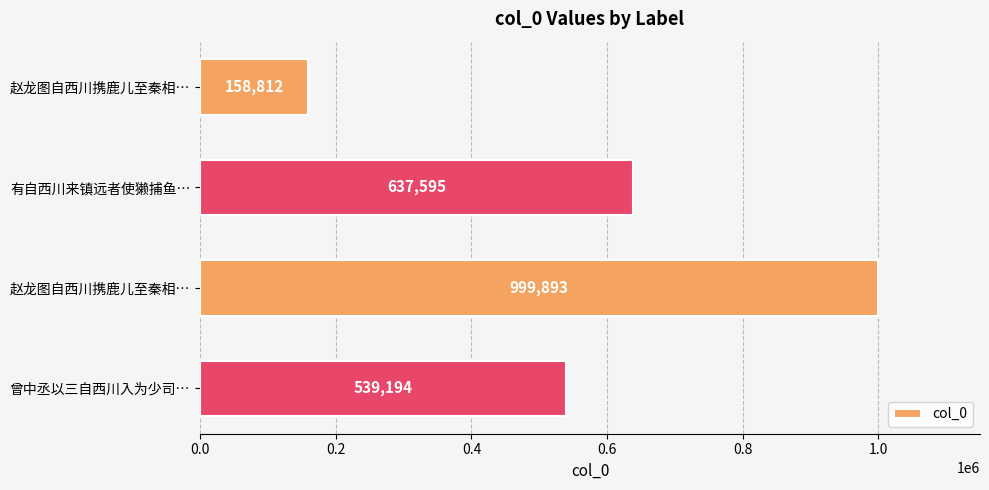

How many categories are shown in the chart?

4